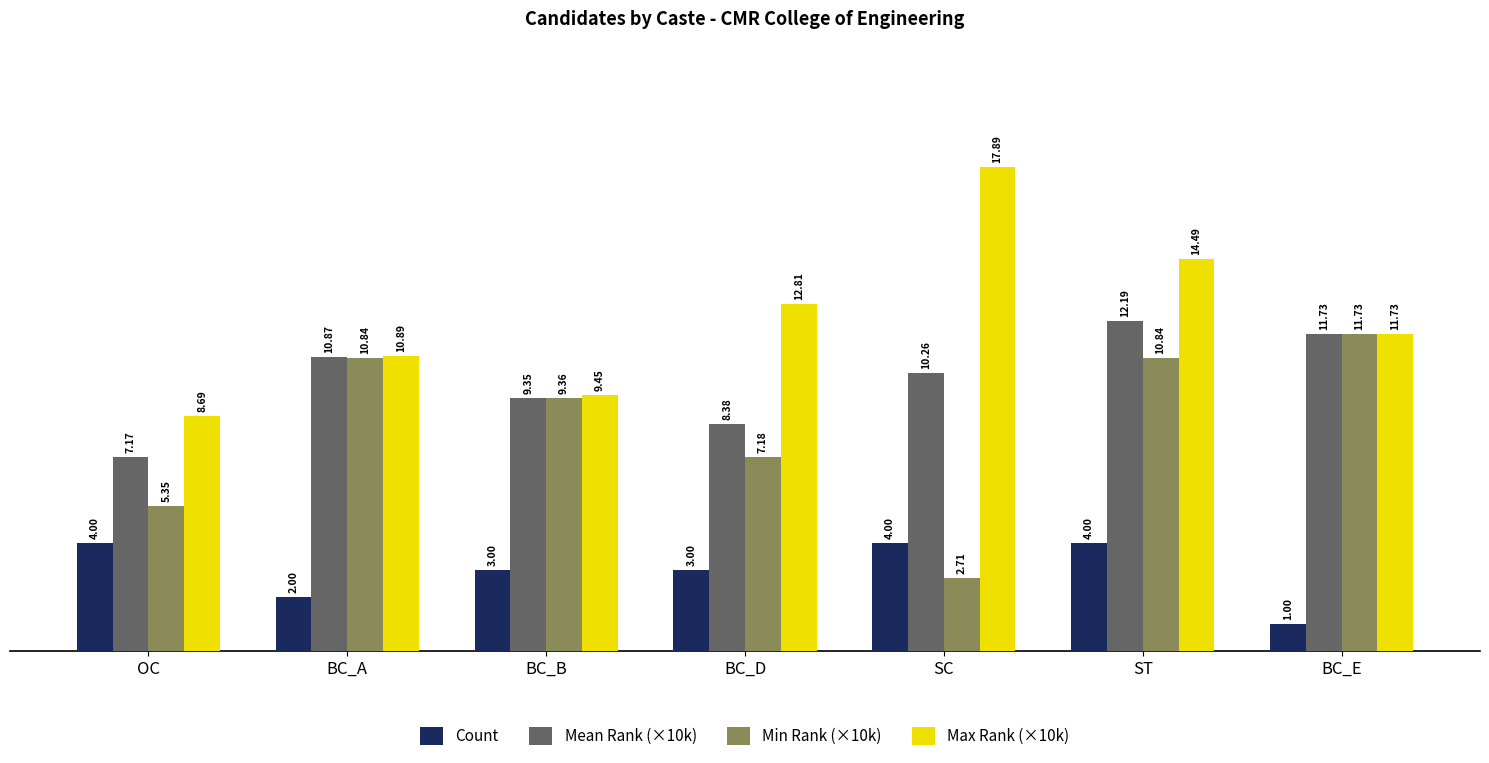

What is the label of the 2nd bar from the right?

ST